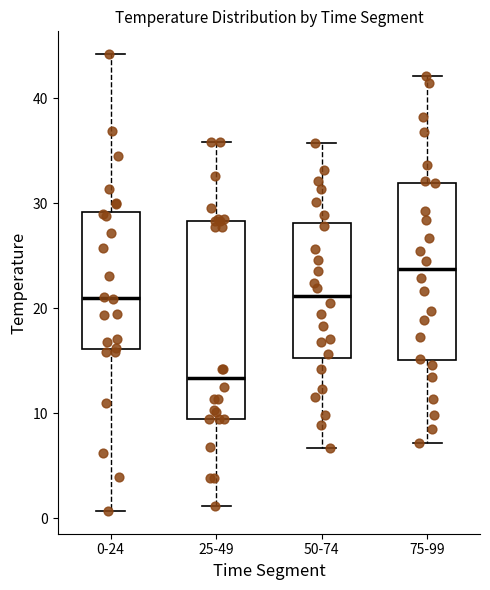

Comparing the boxes themselves (not the whiskers), which one is the tallest?

25-49